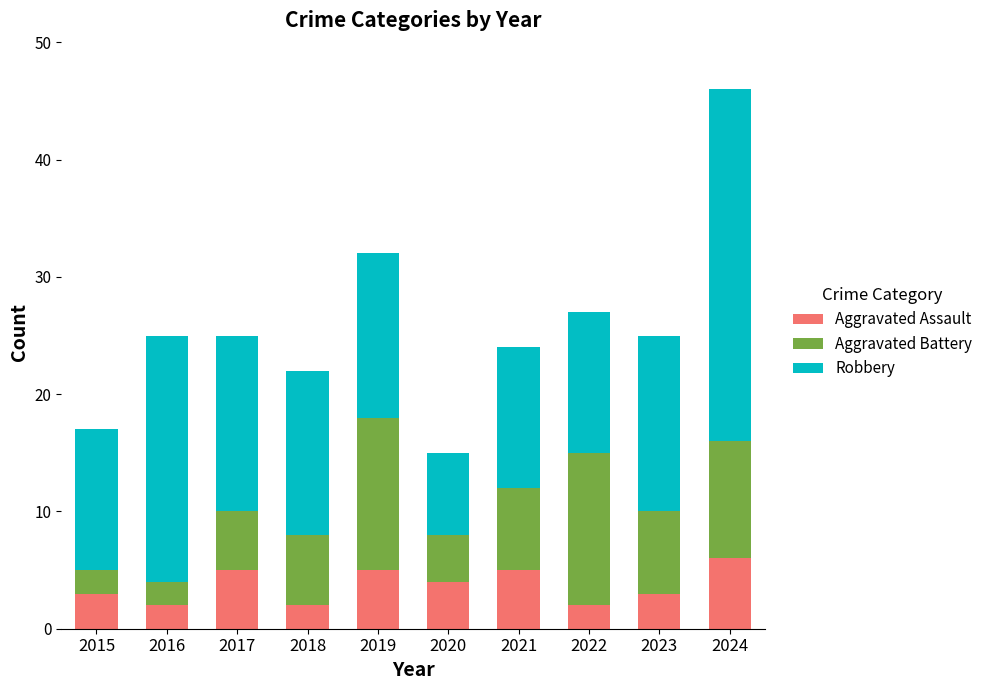

How many data points in Aggravated Assault are less than 4?

5